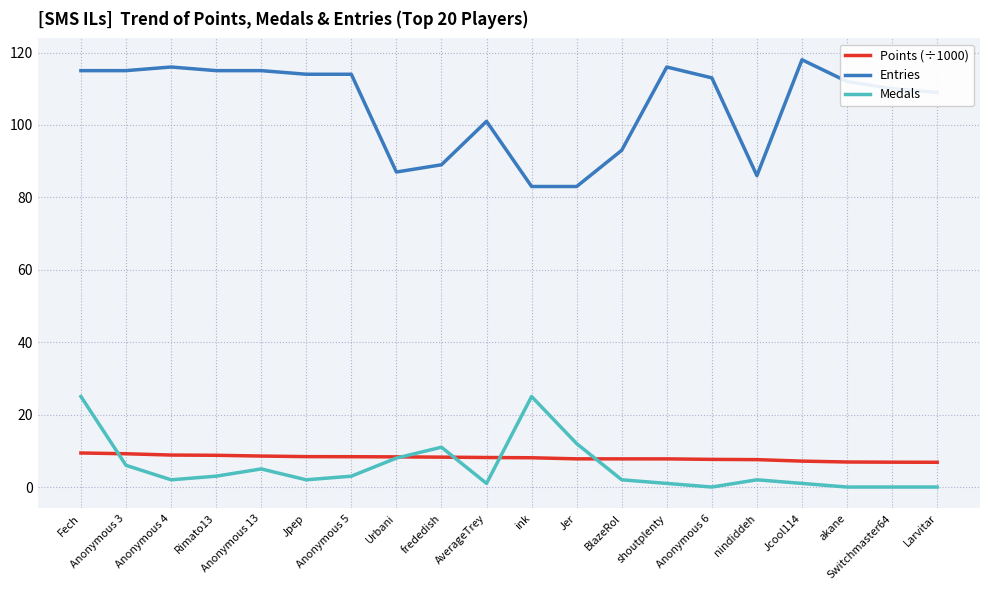

Is it true that Medals equals 3.0 at Anonymous 5?

True